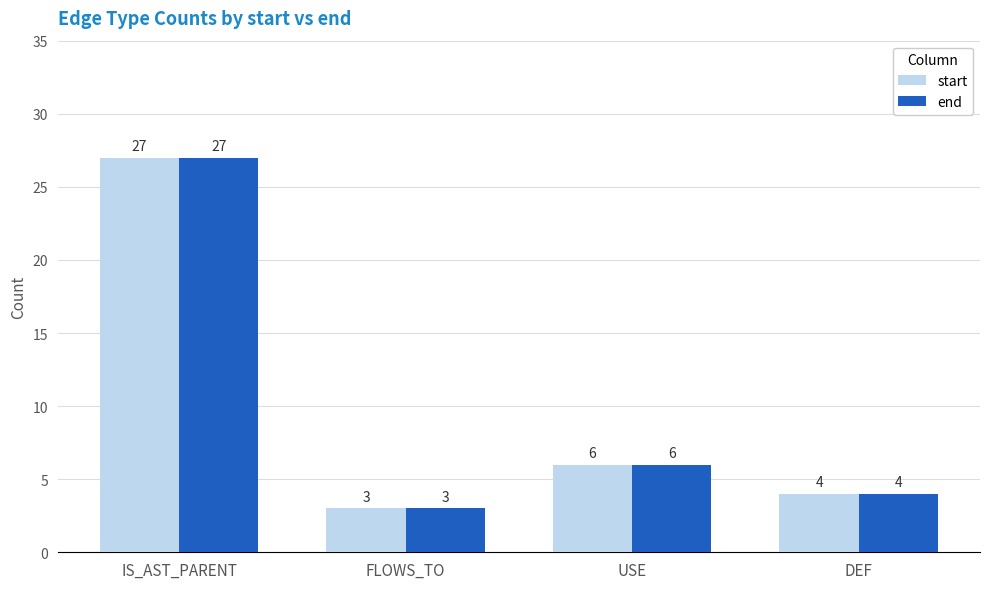

What is the value of the start bar at the 2nd from the left?

3